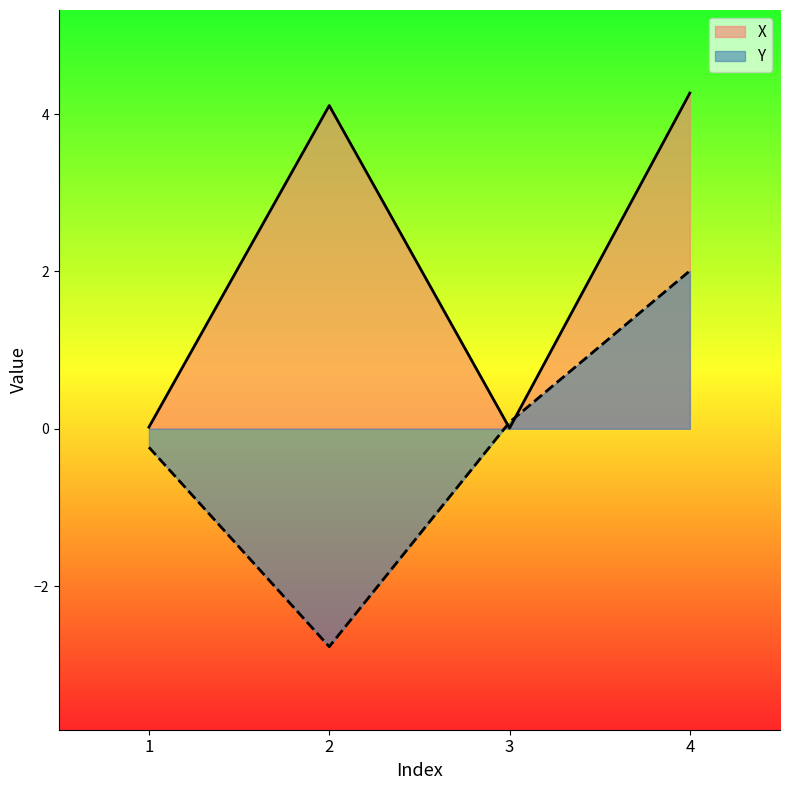

What is the value of the Y point at the 2nd from the left?

-2.8